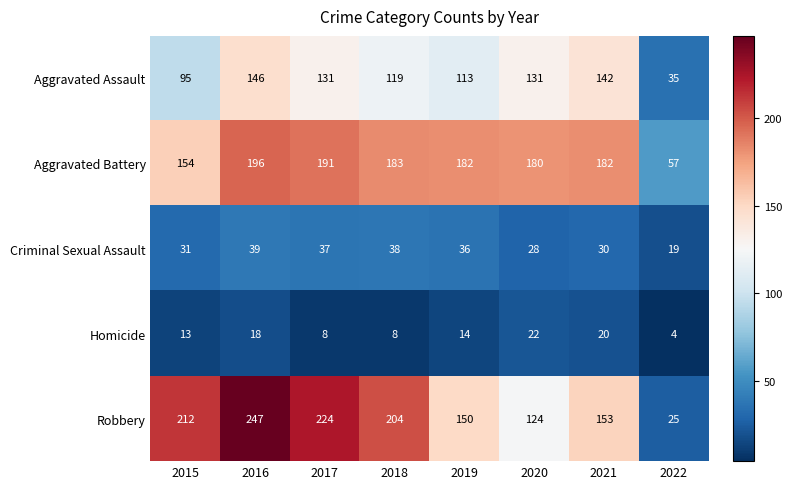

Rank the series by their maximum value, from highest to lowest.

Robbery, Aggravated Battery, Aggravated Assault, Criminal Sexual Assault, Homicide